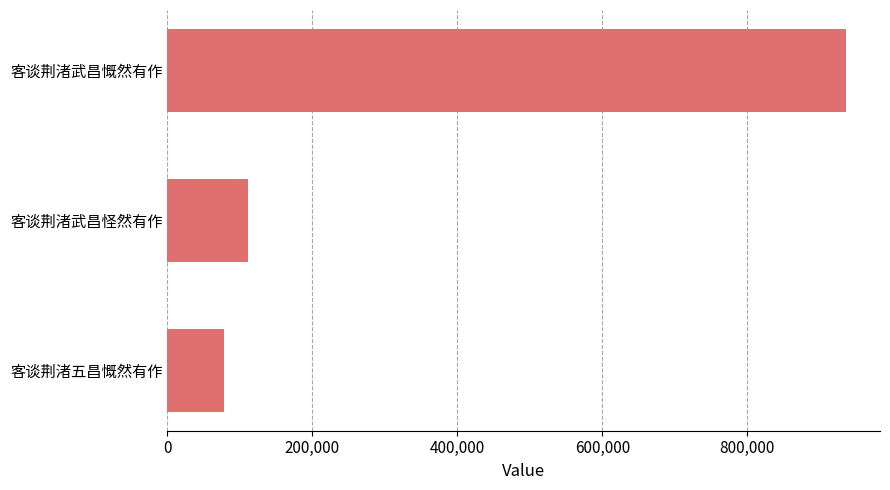

True or false: the data shows 195324 at 客谈荆渚武昌怪然有作.

False